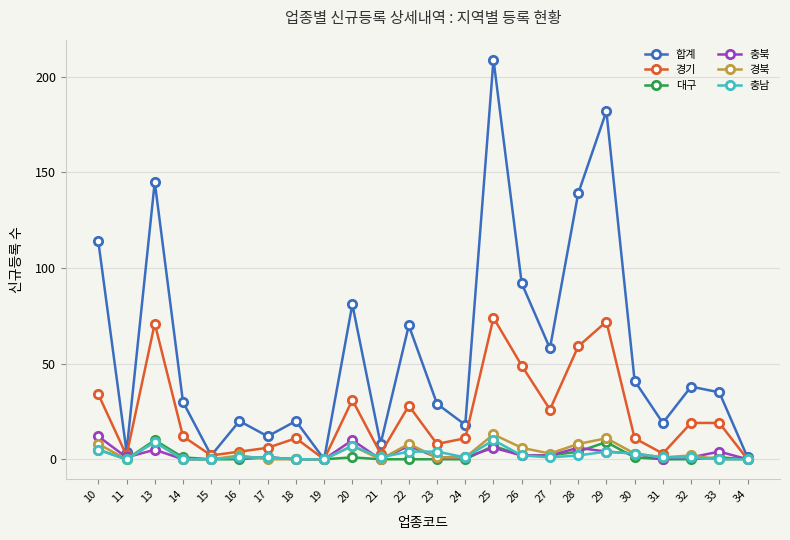

Does the chart display data point markers on the line(s)?

Yes